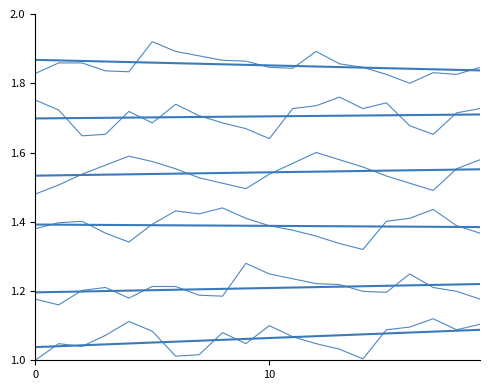

Does the chart have visible grid lines?

No